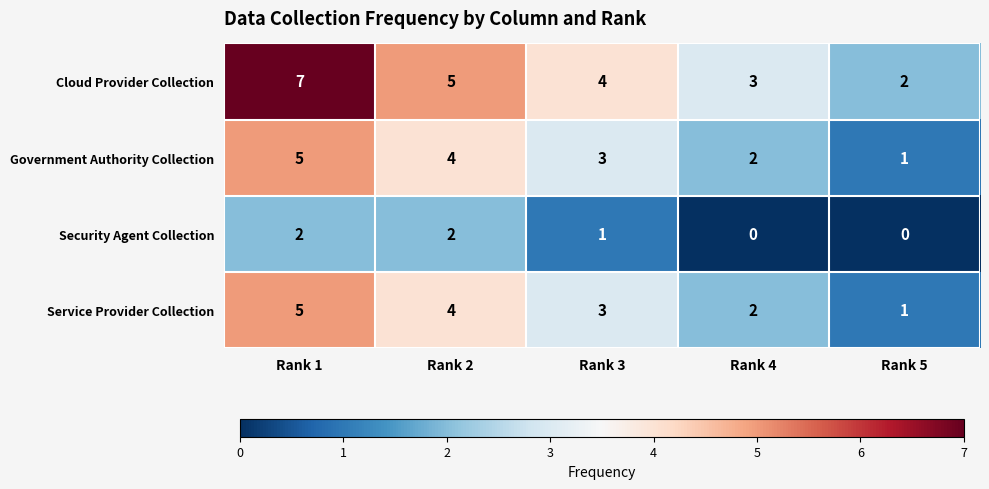

List the labels in order of Service Provider Collection value, largest first.

Rank 1, Rank 2, Rank 3, Rank 4, Rank 5